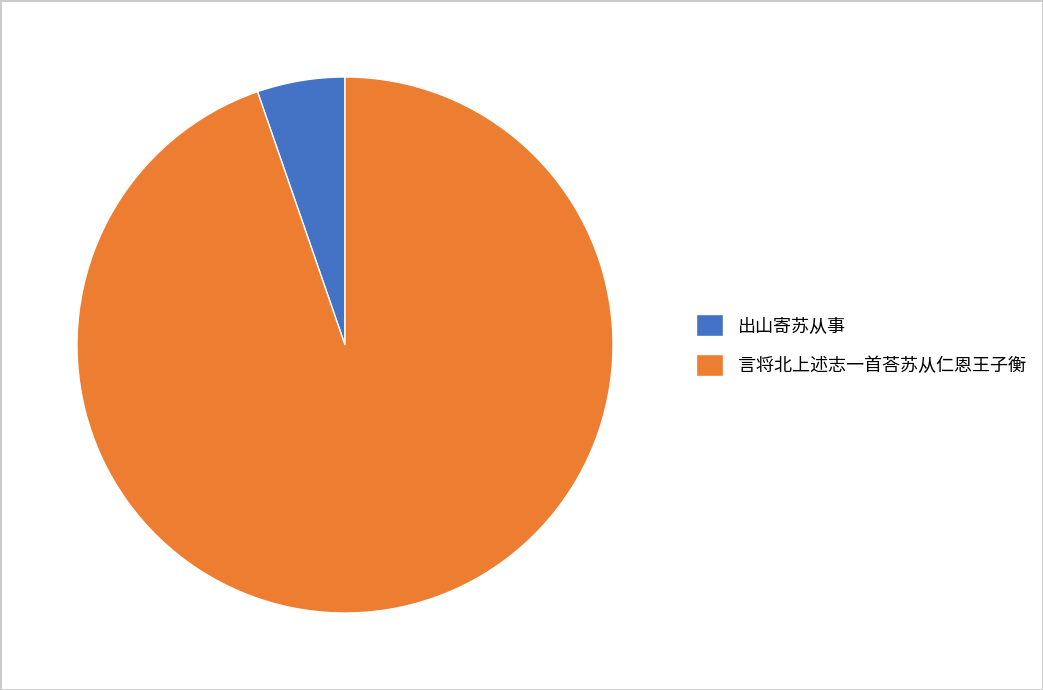

What is the smallest slice in the pie chart?

出山寄苏从事